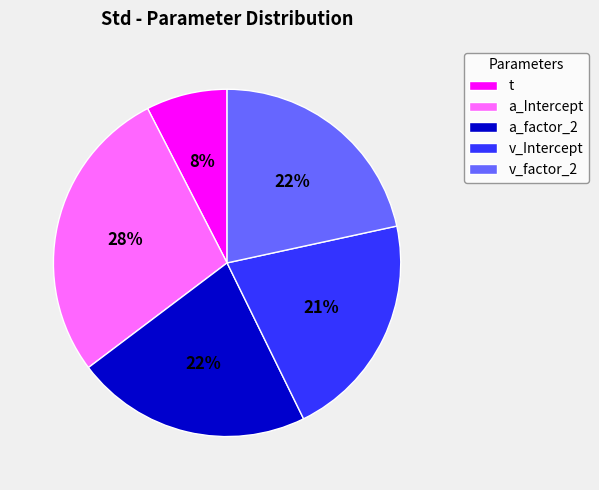

Combined, do a_factor_2 and v_Intercept account for over 50%?

No